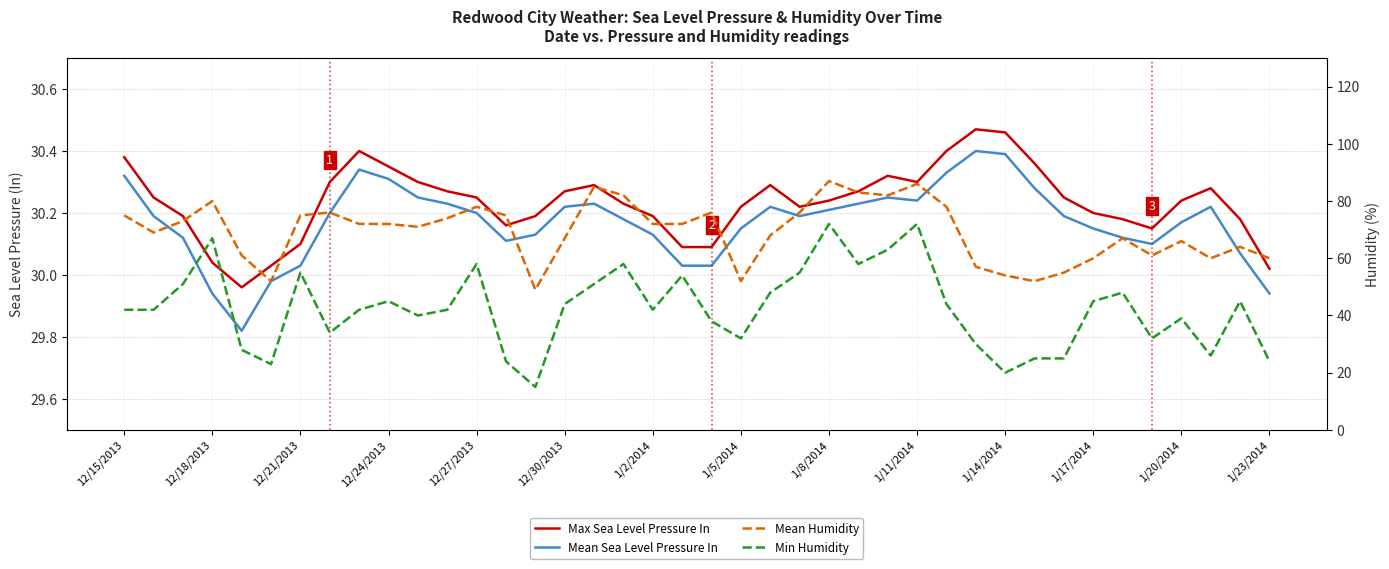

What is the difference between the maximum and second lowest values in the Max Sea Level Pressure In series?

0.4